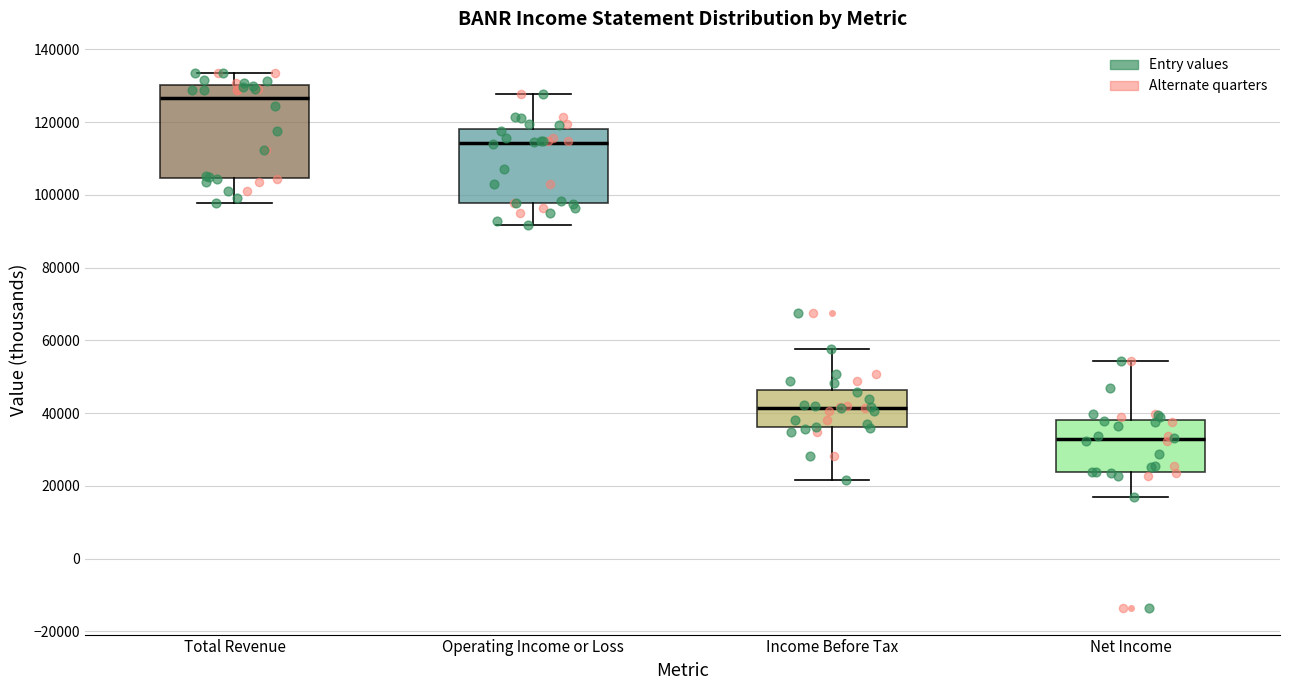

Reading left to right, transcribe this box plot: for each box, give where its median line is, the range the box spans, and where its two whiskers end, as read against the y-axis. The values are not printed on the chart, so give them approximately, as read against the axis.

Total Revenue: median 126000, box 104000 to 130000, whiskers 98000 to 134000
Operating Income or Loss: median 114000, box 98000 to 118000, whiskers 92000 to 128000
Income Before Tax: median 42000, box 36000 to 46000, whiskers 22000 to 58000
Net Income: median 32000, box 24000 to 38000, whiskers 16000 to 54000